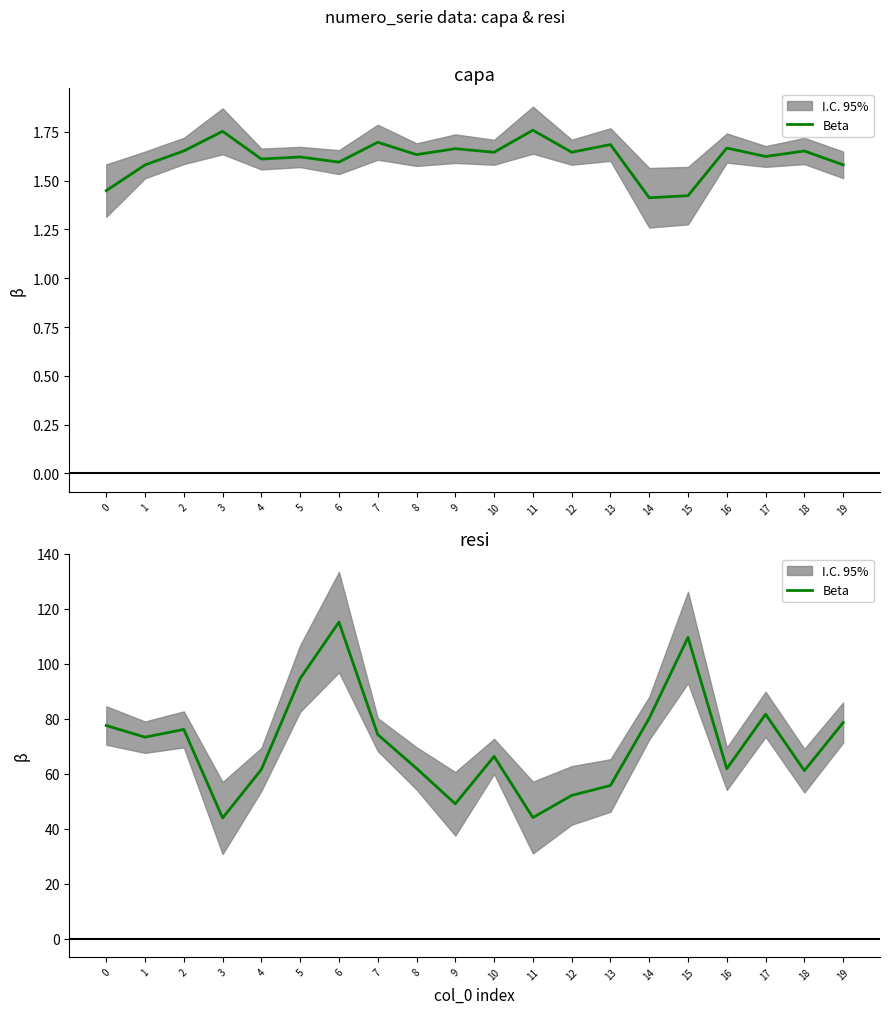

Reading left to right, extract all data points from this chart.

0=77.5	1=73.3	2=76.1	3=43.8	4=61.5	5=94.6	6=115.1	7=74.2	8=61.9	9=49.0	10=66.3	11=44.0	12=52.1	13=55.7	14=80.2	15=109.6	16=61.8	17=81.6	18=61.1	19=78.6